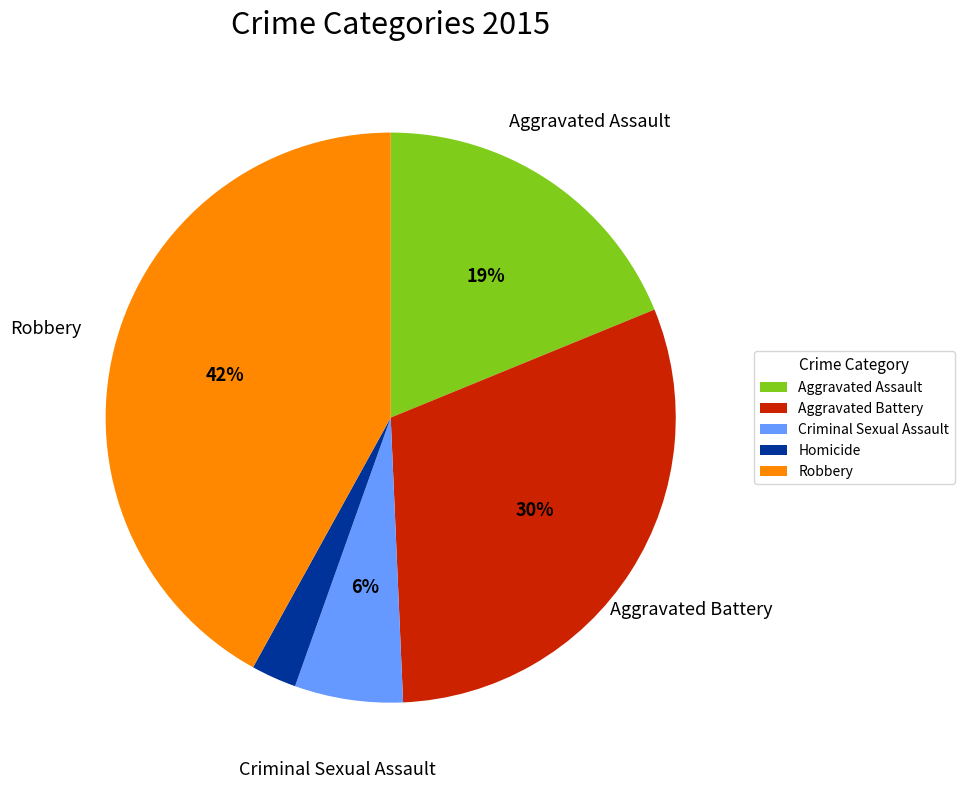

How many segments does this pie chart have?

5